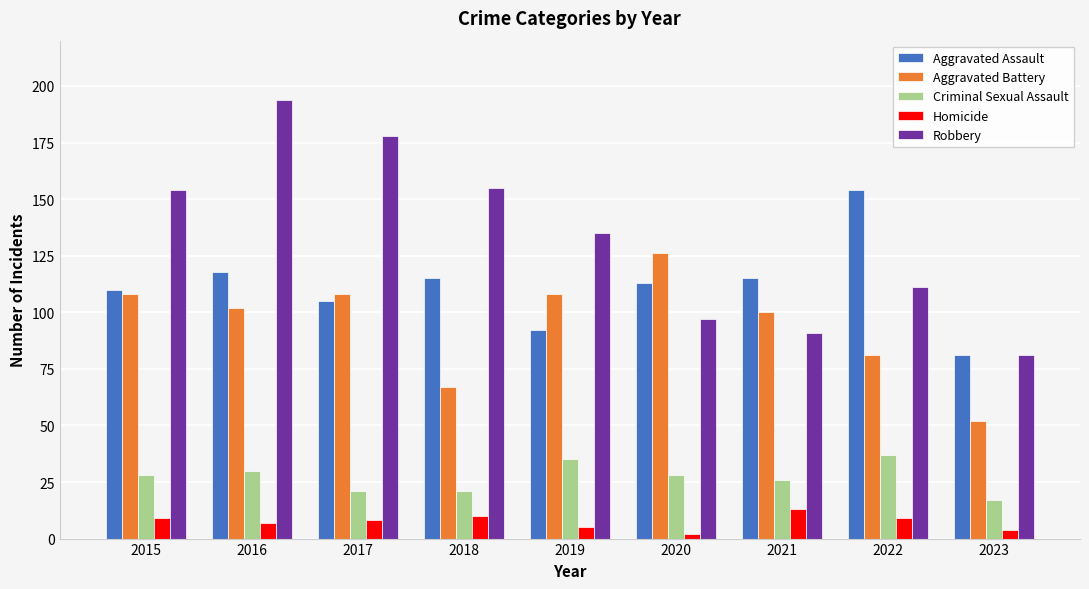

Reading left to right, transcribe all the data shown in this chart.

Aggravated Assault: 2015=110	2016=118	2017=105	2018=115	2019=92	2020=113	2021=115	2022=154	2023=81
Aggravated Battery: 2015=108	2016=102	2017=108	2018=67	2019=108	2020=126	2021=100	2022=81	2023=52
Criminal Sexual Assault: 2015=28	2016=30	2017=21	2018=21	2019=35	2020=28	2021=26	2022=37	2023=17
Homicide: 2015=9	2016=7	2017=8	2018=10	2019=5	2020=2	2021=13	2022=9	2023=4
Robbery: 2015=154	2016=194	2017=178	2018=155	2019=135	2020=97	2021=91	2022=111	2023=81